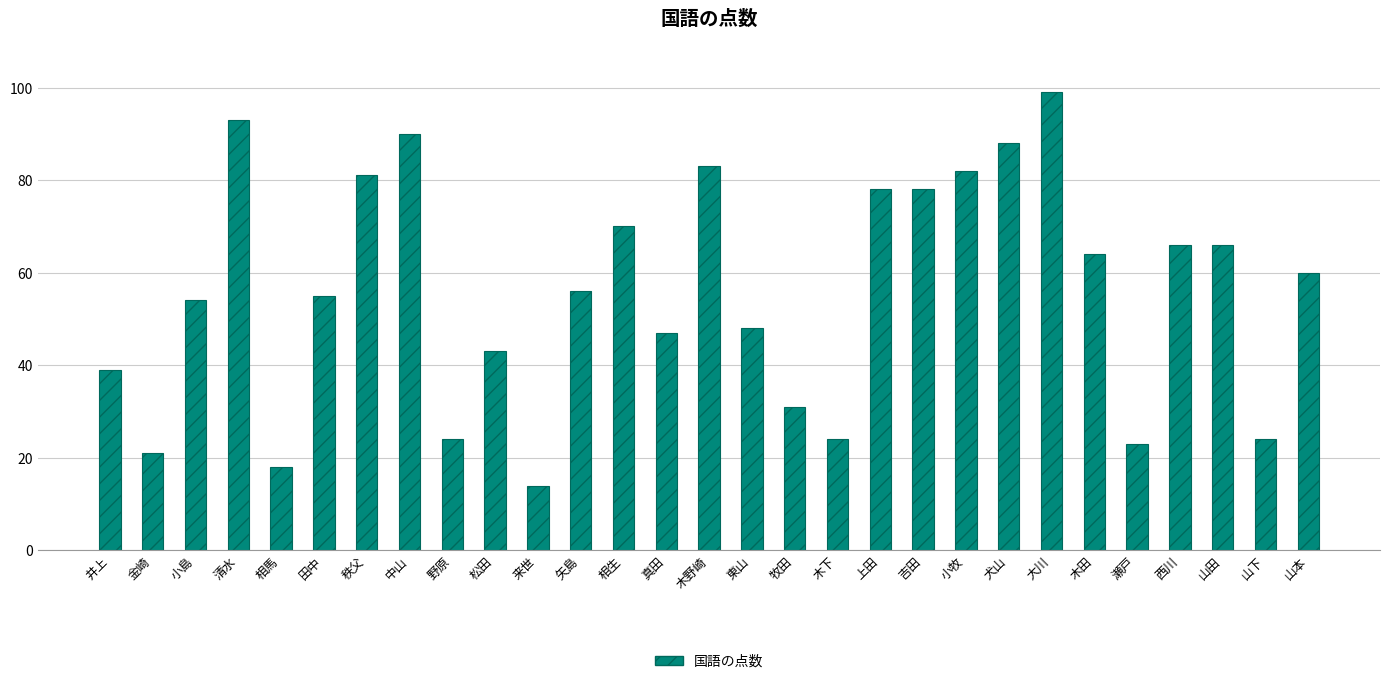

Are the bars horizontal?

No